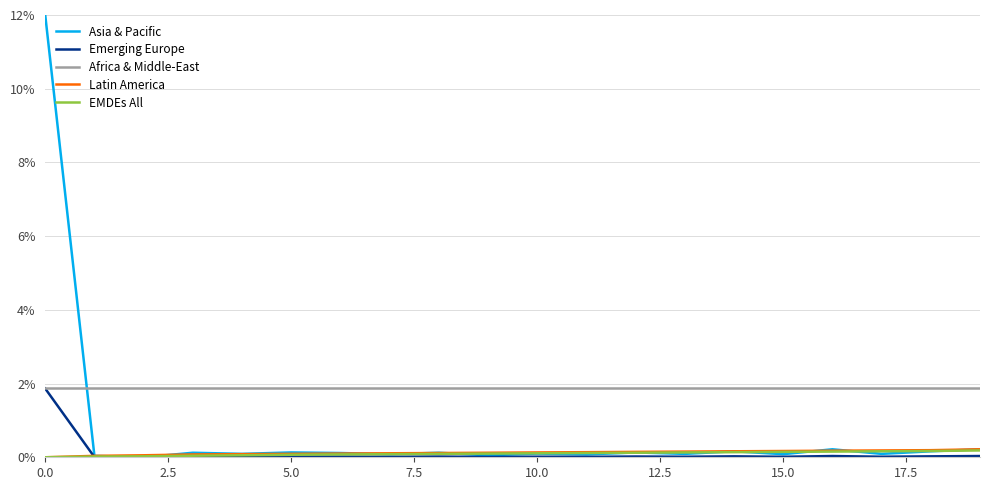

True or false: Africa & Middle-East and Latin America cross at least once.

False